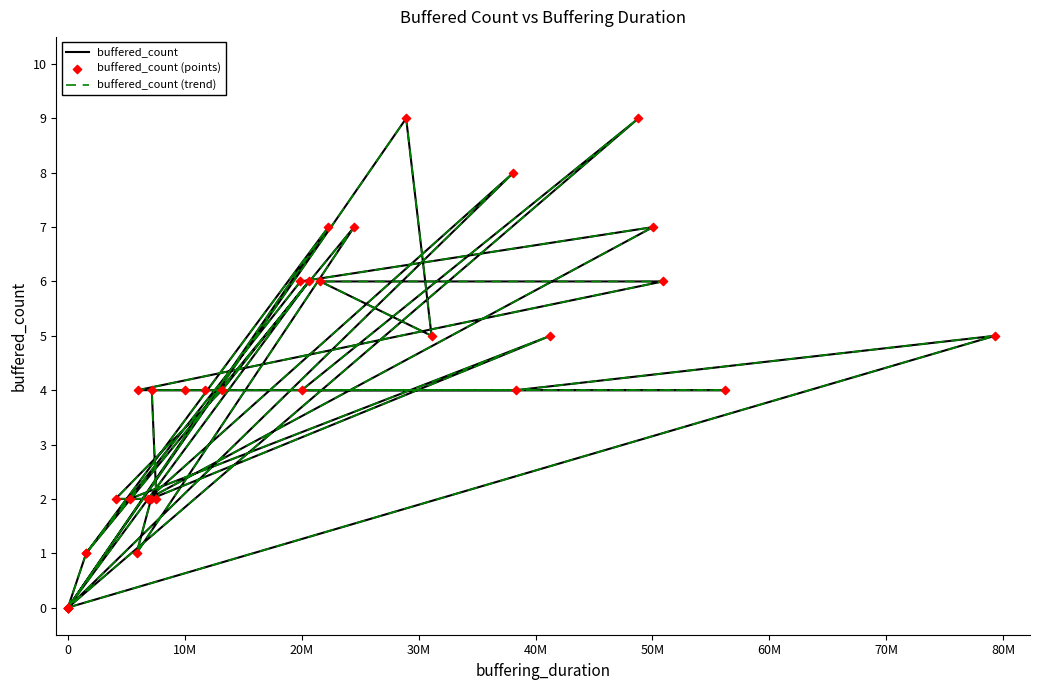

At how many categories does at least one series exceed 4?

13